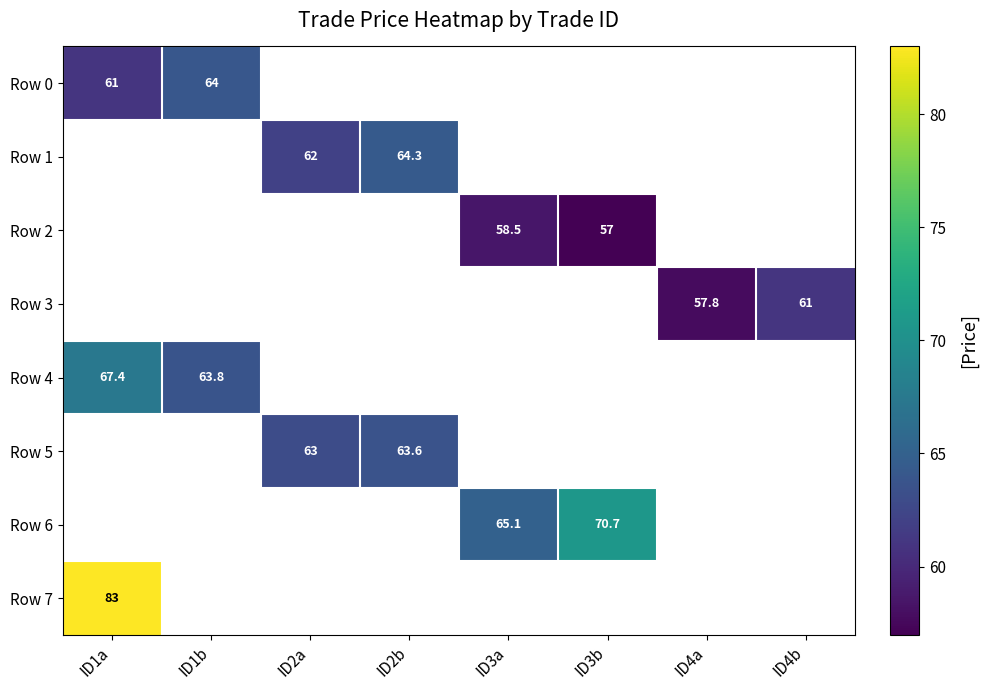

Is the value of Row 5 at ID2b greater than the value of Row 2 at ID3a?

Yes